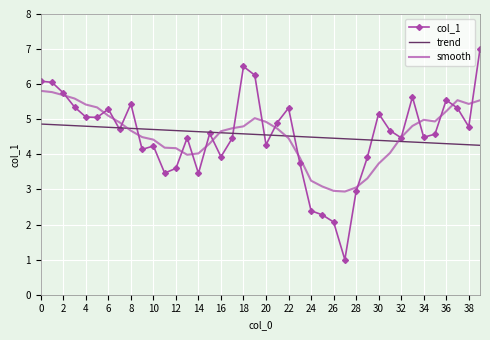

What is the difference between the second highest and second lowest values in the col_1 series?

4.4